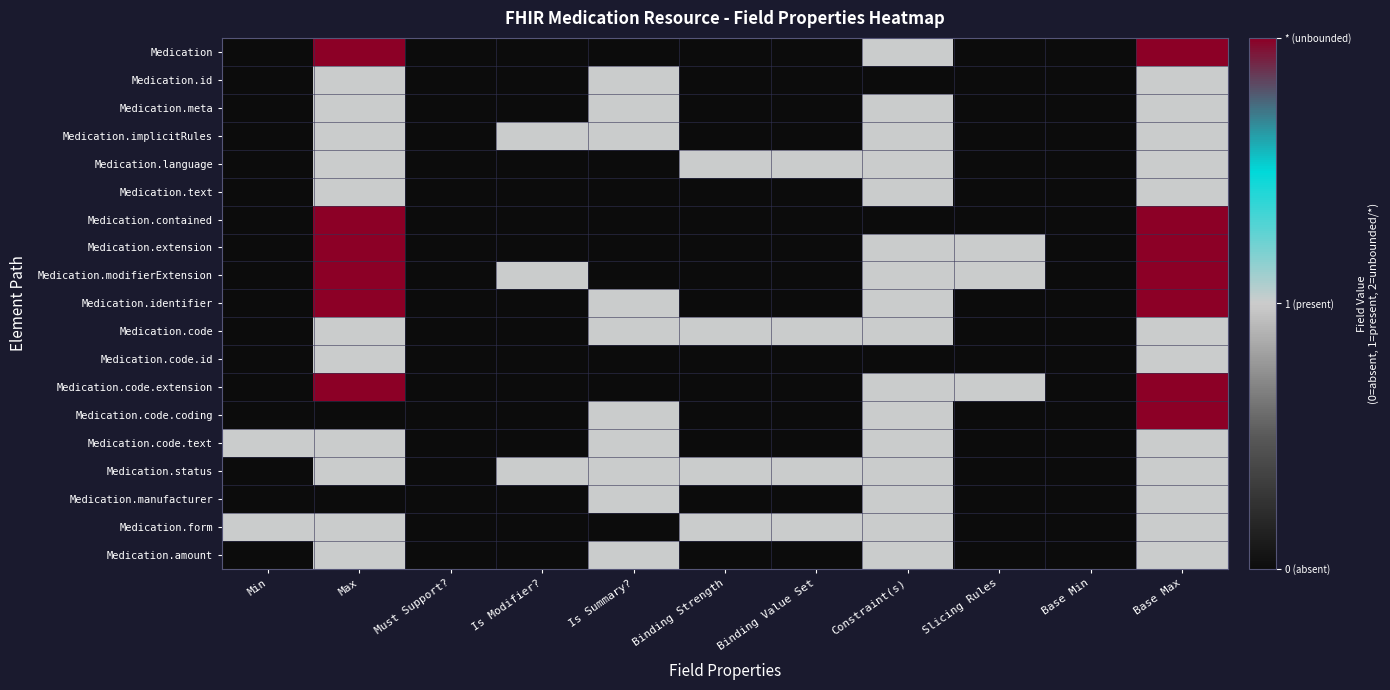

Between Slicing Rules and Must Support?, which is larger?

Slicing Rules